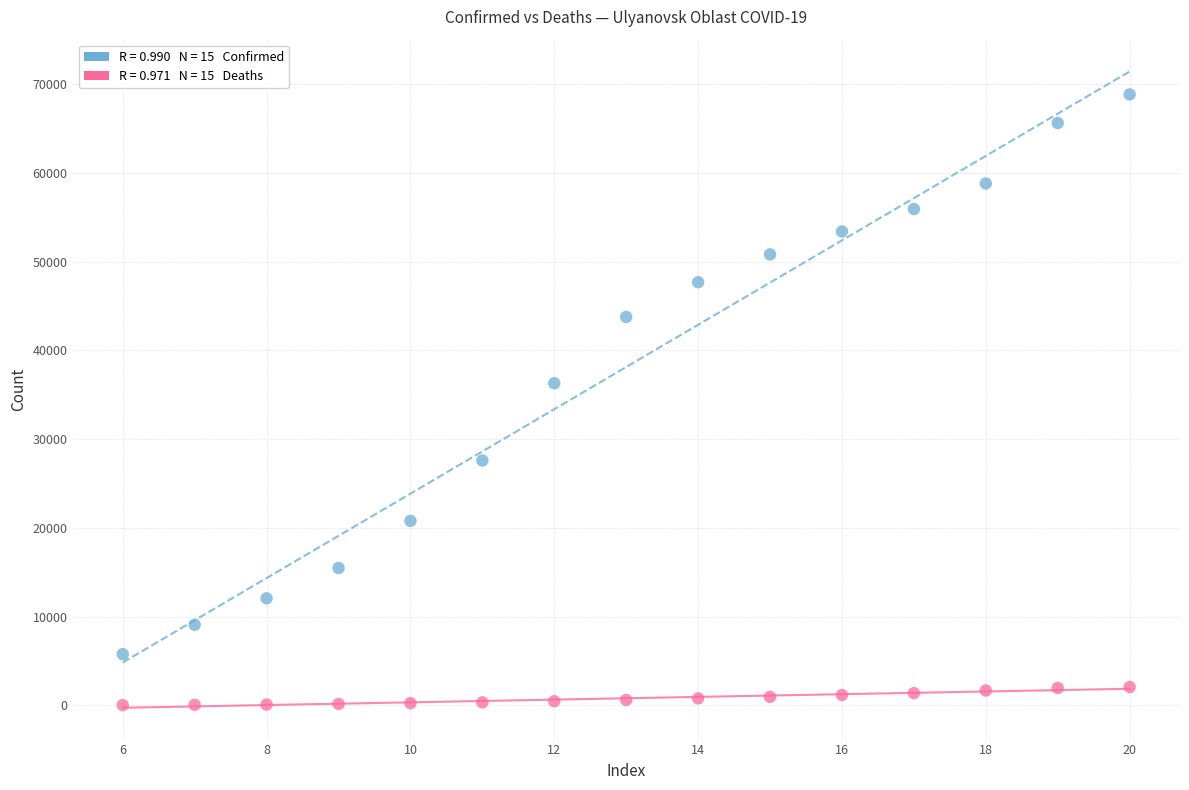

Across all data points, what is the range of X values (max minus min)?

14